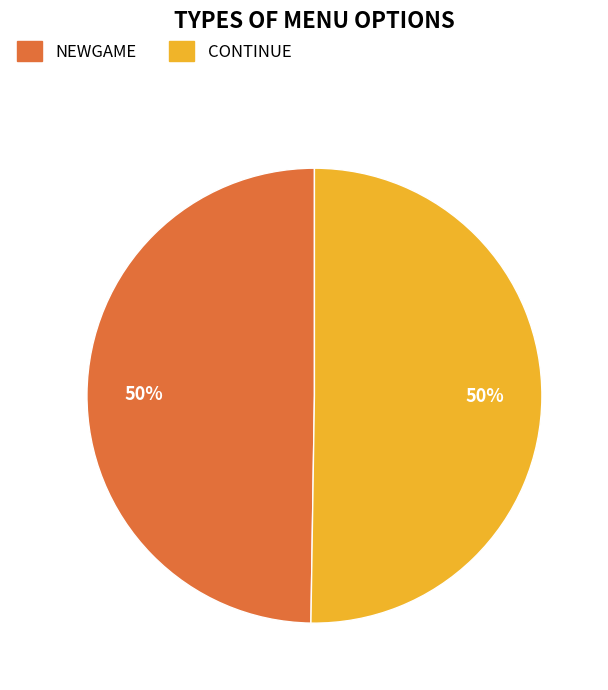

True or false: NEWGAME accounts for 64% of the total.

False